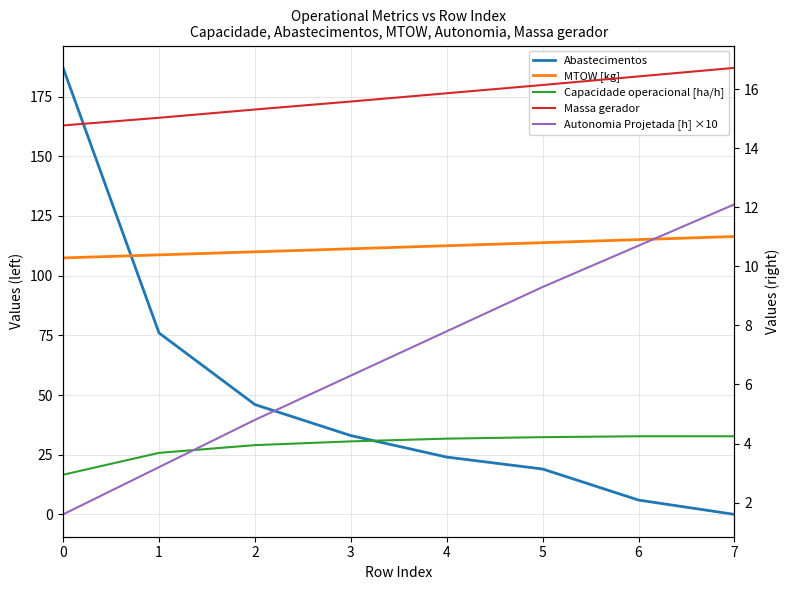

The Massa gerador series shows 3.6 at 3. True or false?

False